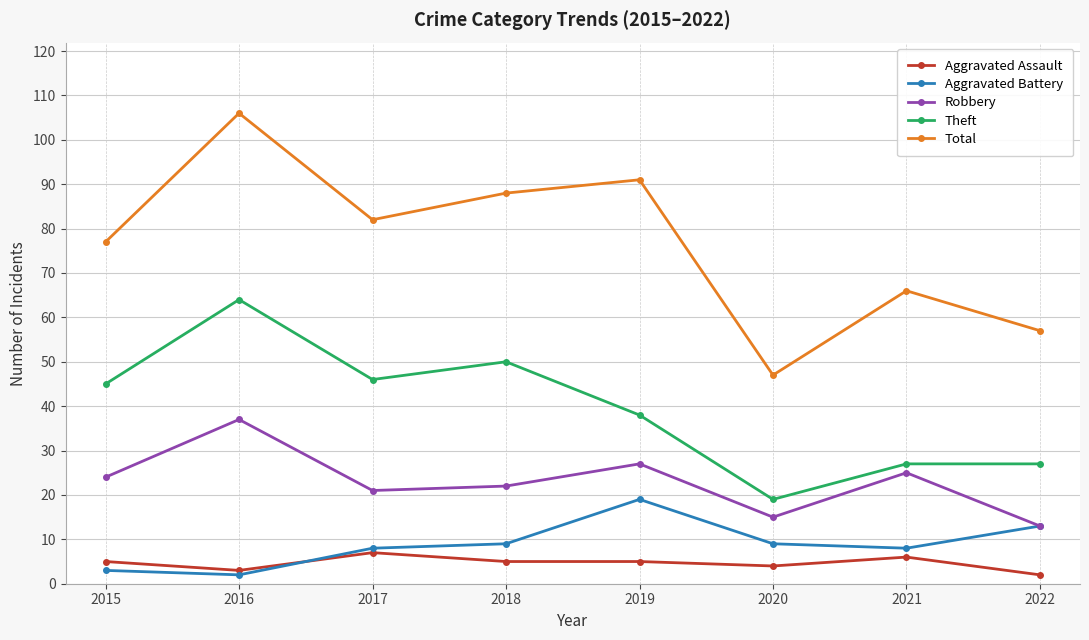

Between 2016 and 2019, which series saw the biggest shift?

Theft